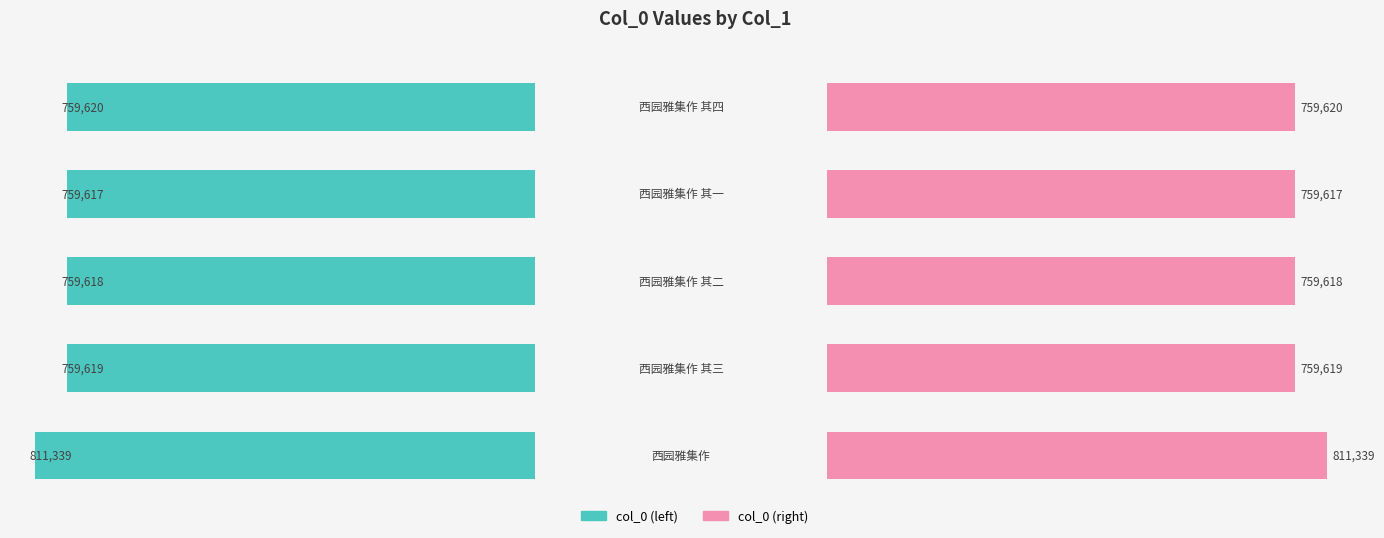

At 0.2, list the series in order from smallest to largest.

col_0 (left), col_0 (right)